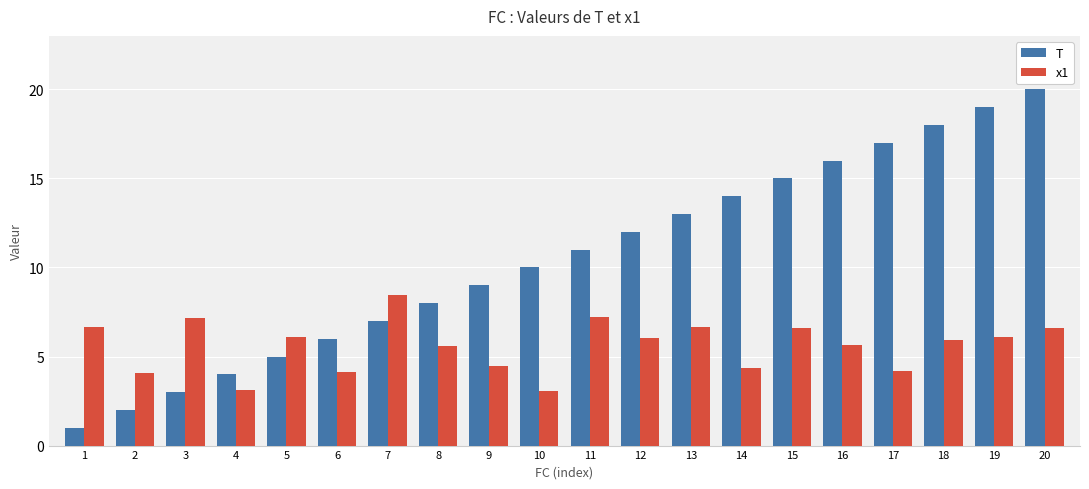

At which label does T reach its peak?

20